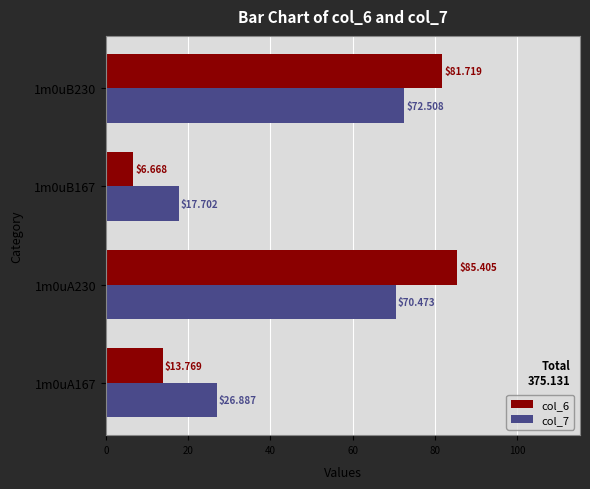

Between 1m0uA167 and 1m0uB230, which series saw the biggest shift?

col_6